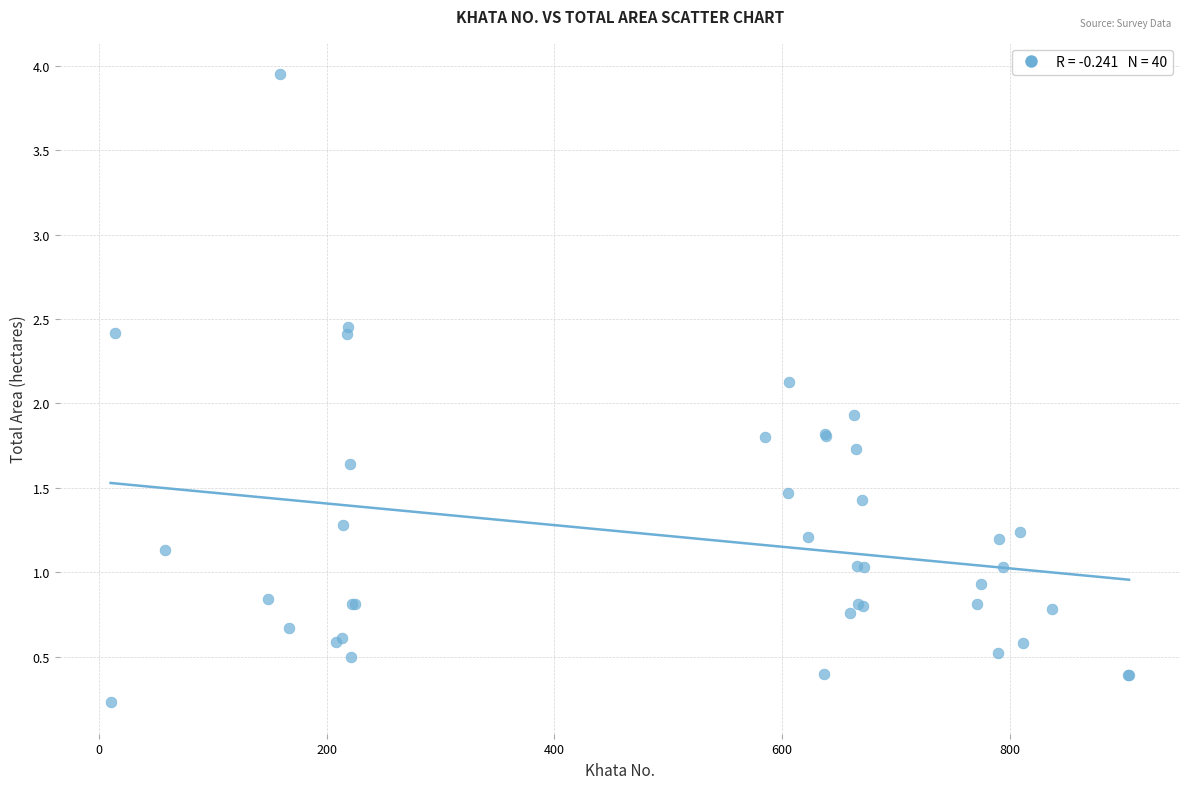

What Y value in the scatter plot is closest to 2?

1.9